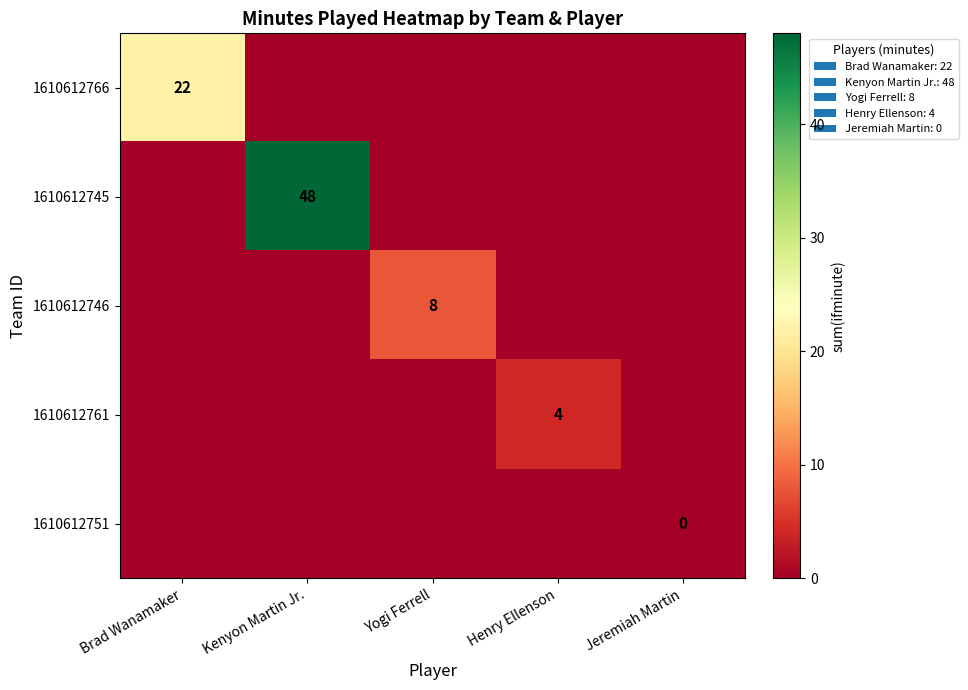

Is the value of 1610612766 at Brad Wanamaker greater than the value of 1610612745 at Kenyon Martin Jr.?

No